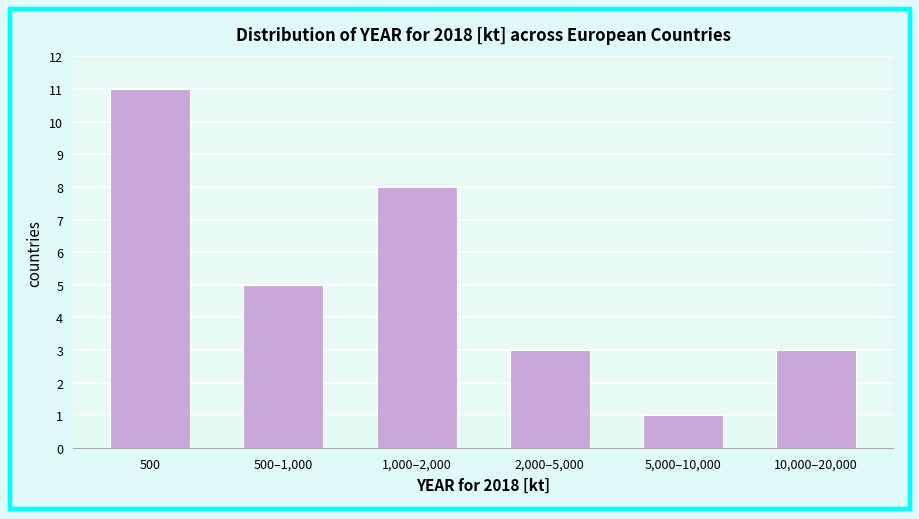

Reading left to right, transcribe all the data shown in this chart.

500=11	500–1,000=5	1,000–2,000=8	2,000–5,000=3	5,000–10,000=1	10,000–20,000=3